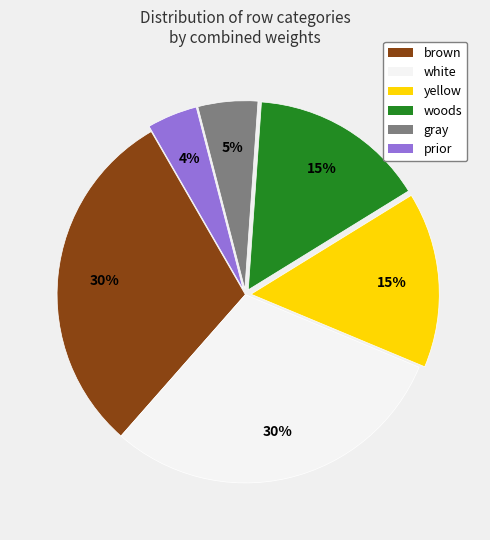

Count the number of slices in the pie.

6